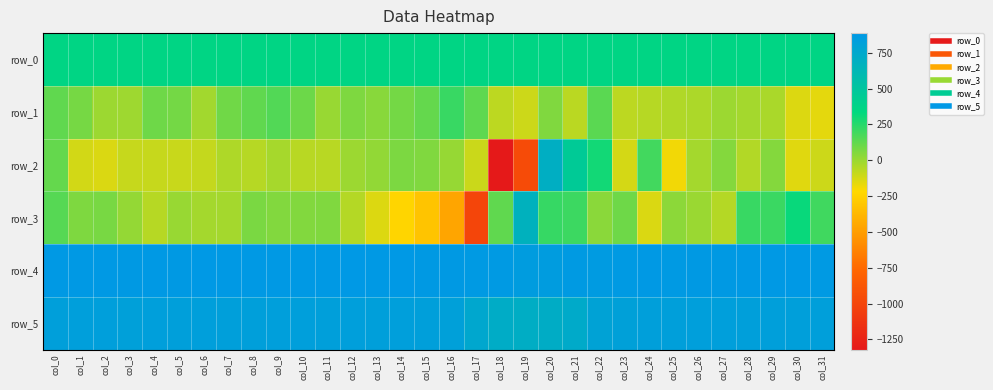

Which label corresponds to the largest value in the chart?

col_6